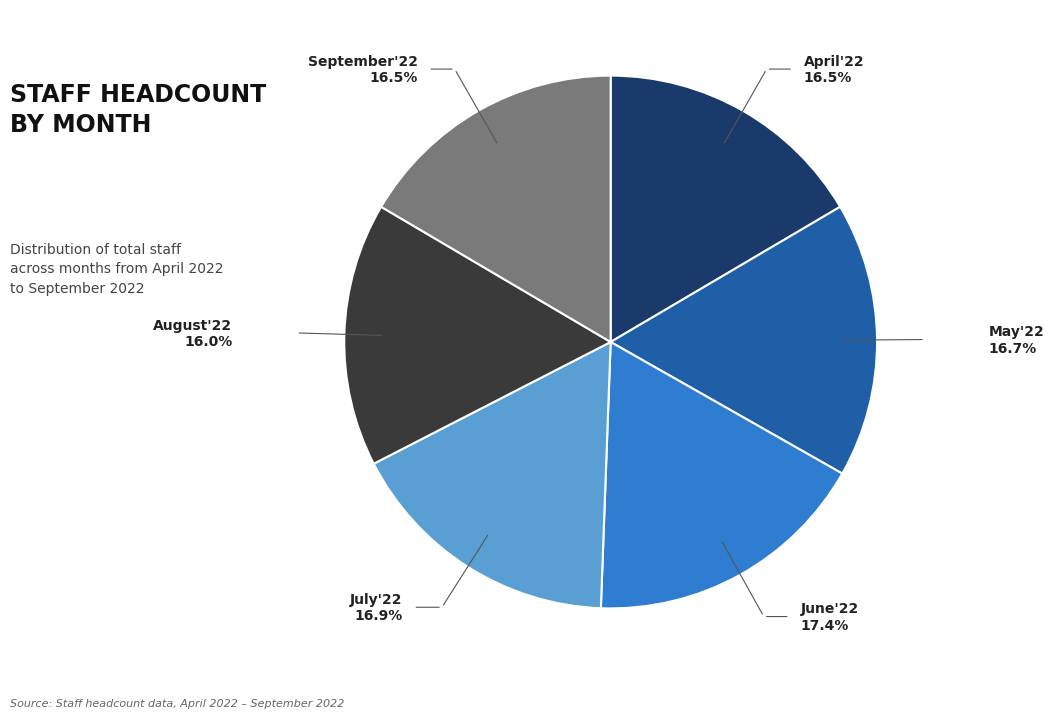

Is there a majority slice in this chart?

No